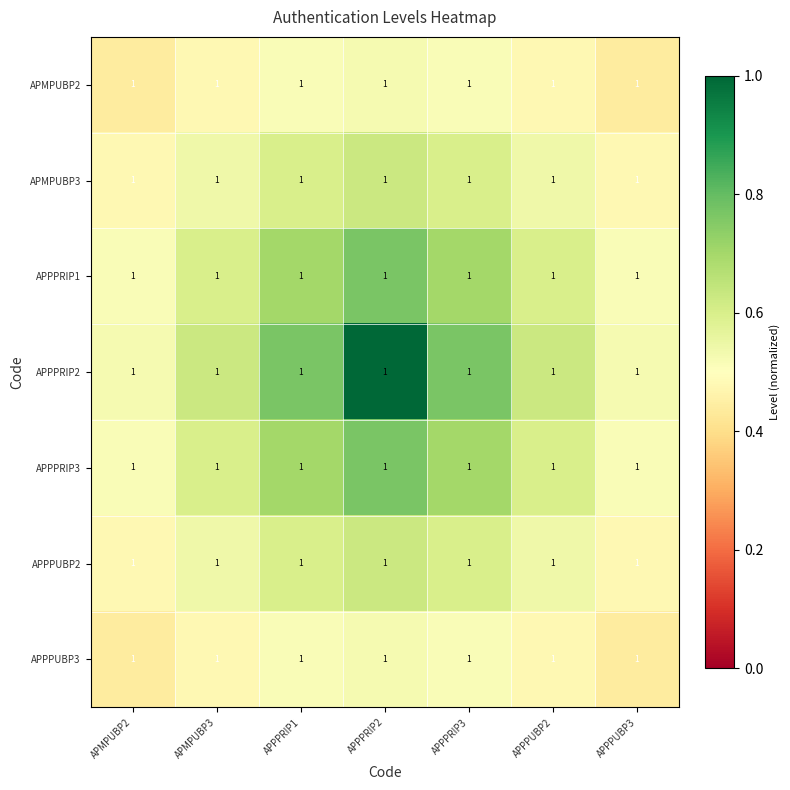

Which series has the widest spread of values?

APPPRIP2